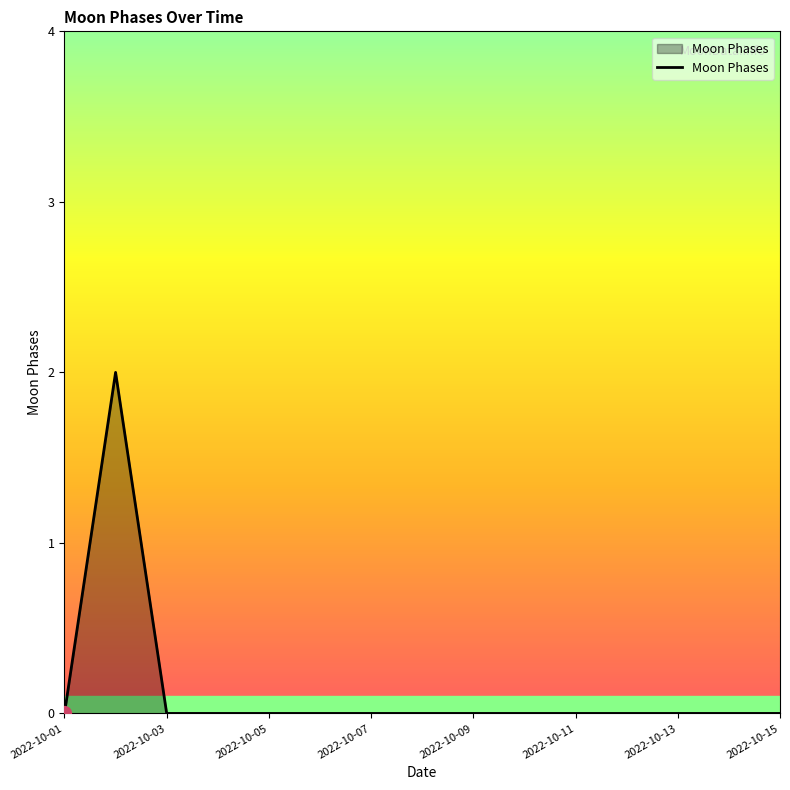

How many lines are shown in the chart?

1